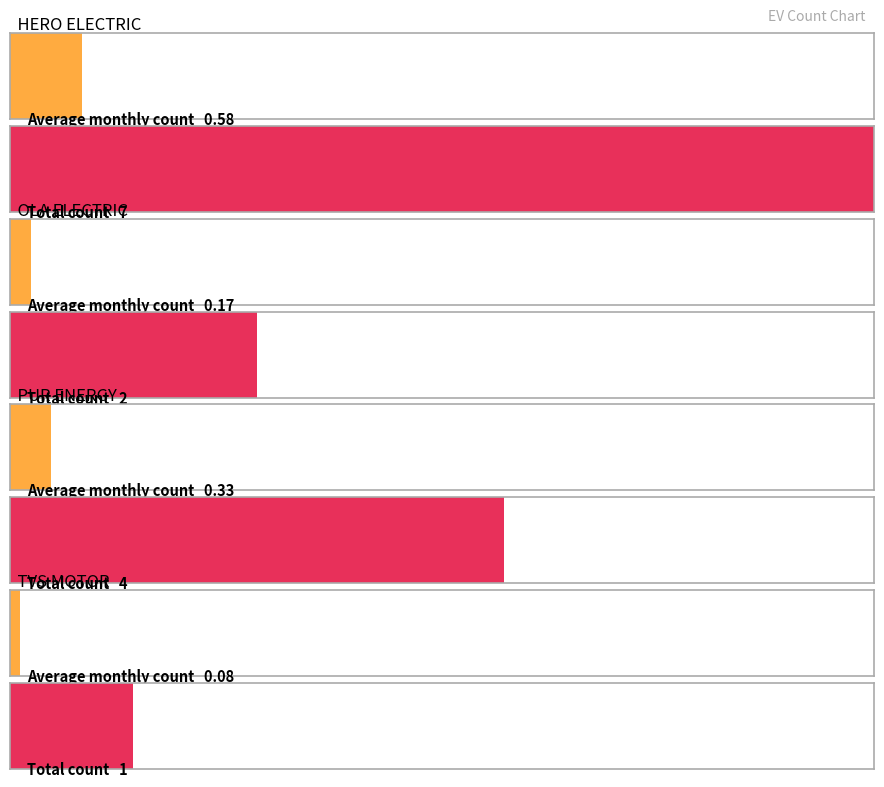

What is the value of the PUR ENERGY PVT LTD bar at the 3rd from the left?

2